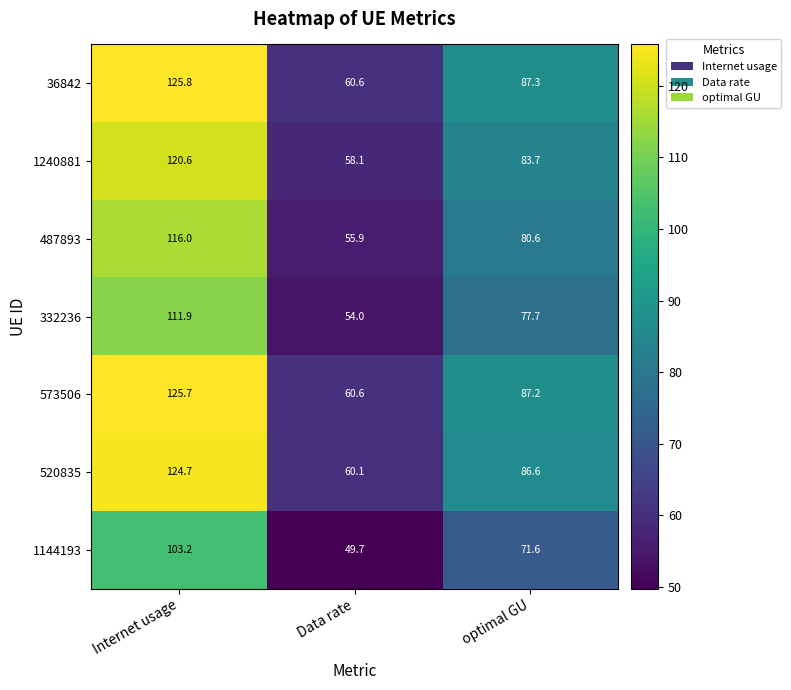

What is the difference between the second highest and minimum values in the 36842 series?

26.7